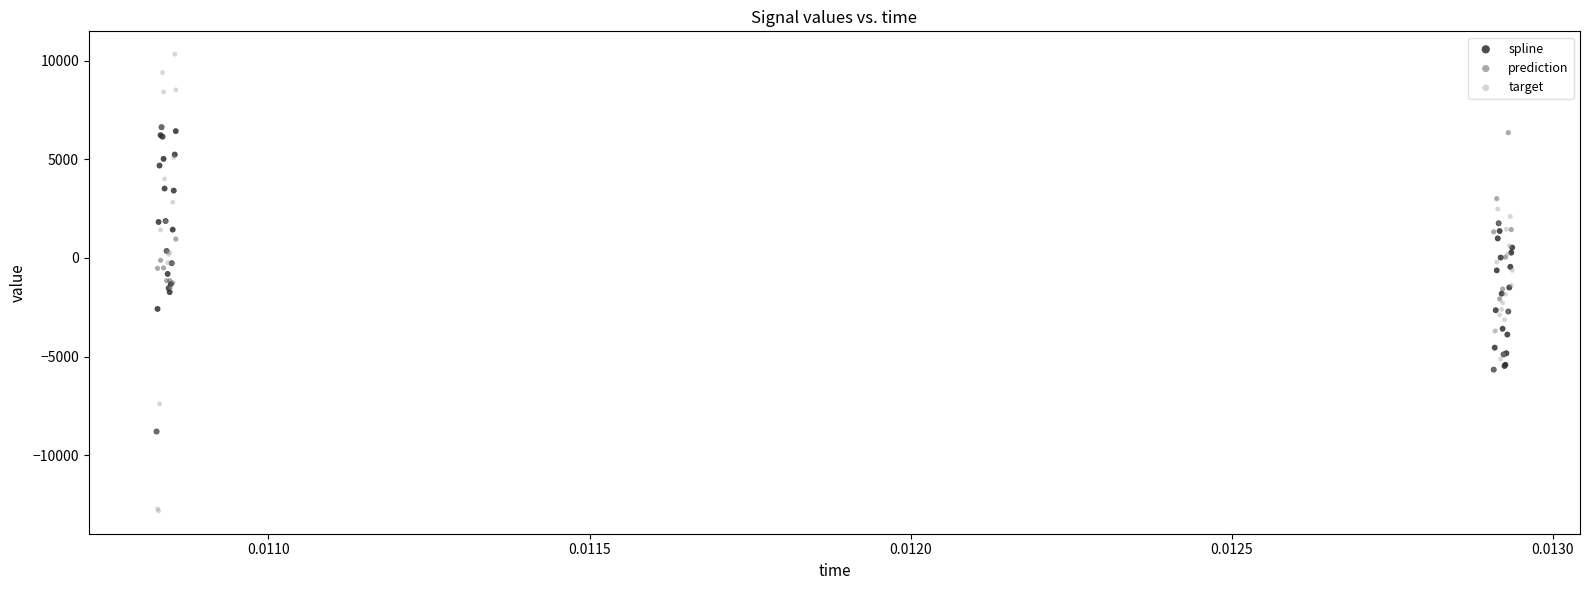

Which series has the largest Y range (max minus min)?

target